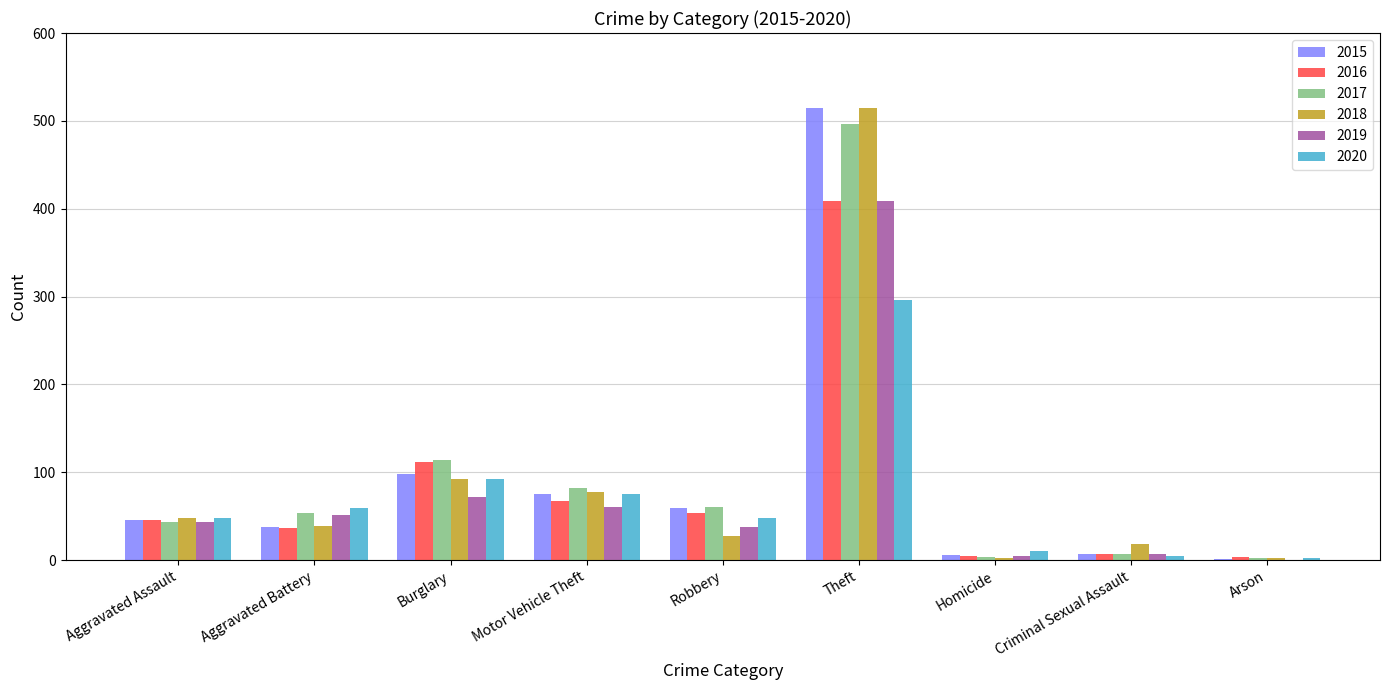

Which label corresponds to the largest value in the chart?

Theft